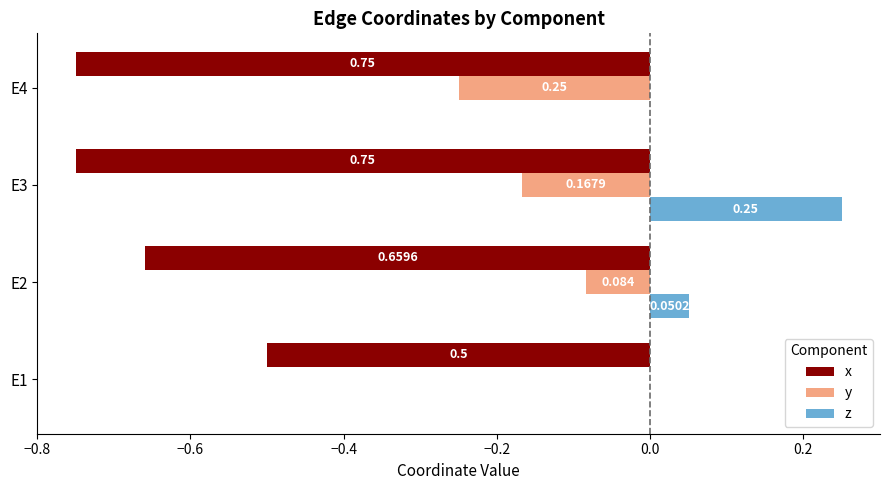

Which series has the largest total across all categories?

z